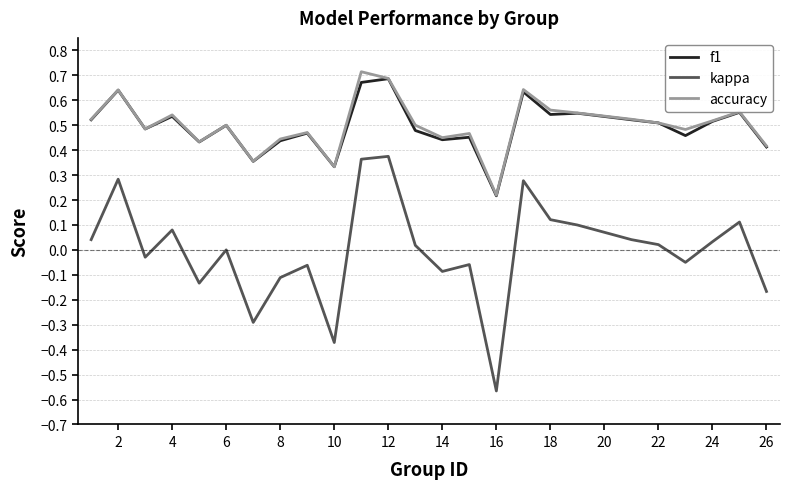

Which series has the largest range (max minus min)?

kappa